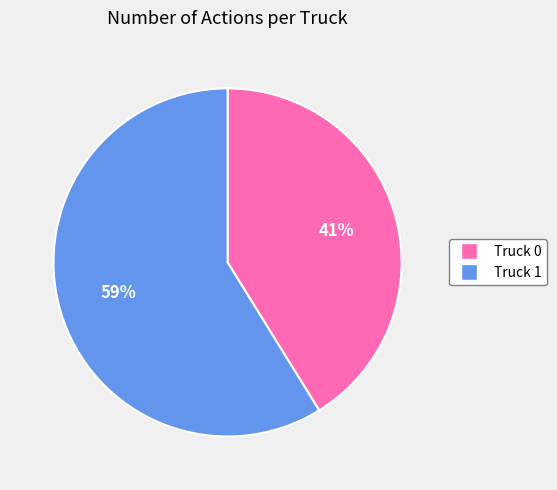

Combined, do Truck 0 and Truck 1 account for over 50%?

Yes